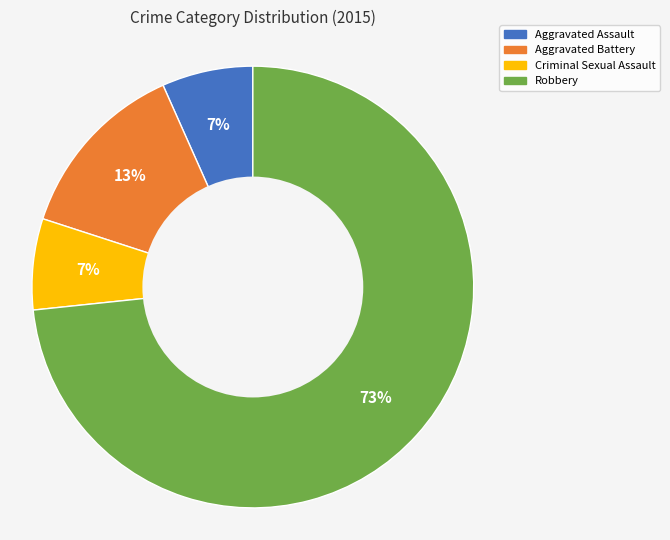

How many segments does this pie chart have?

4